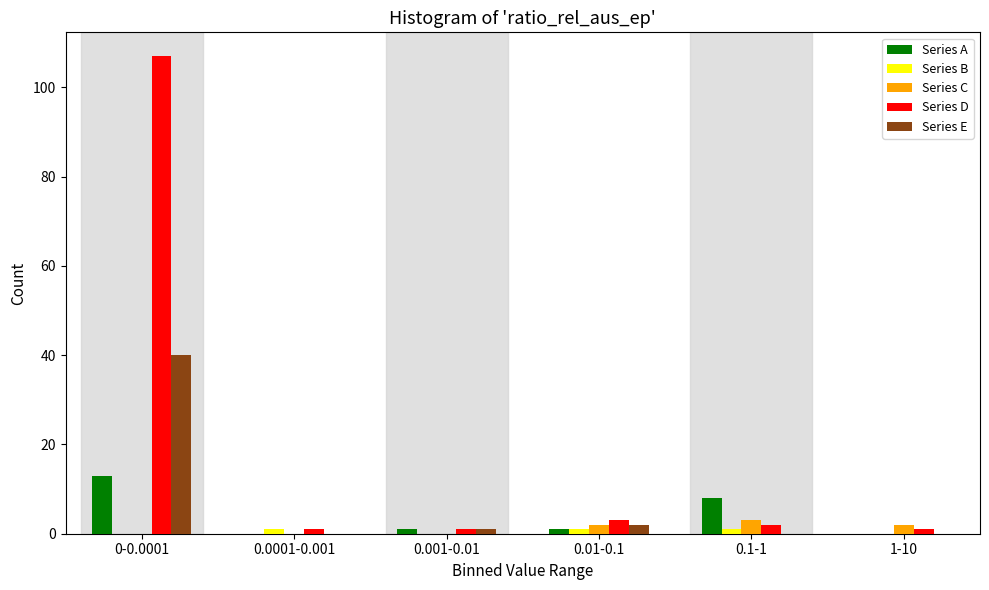

True or false: Series D has a value of 1 at 1-10.

True